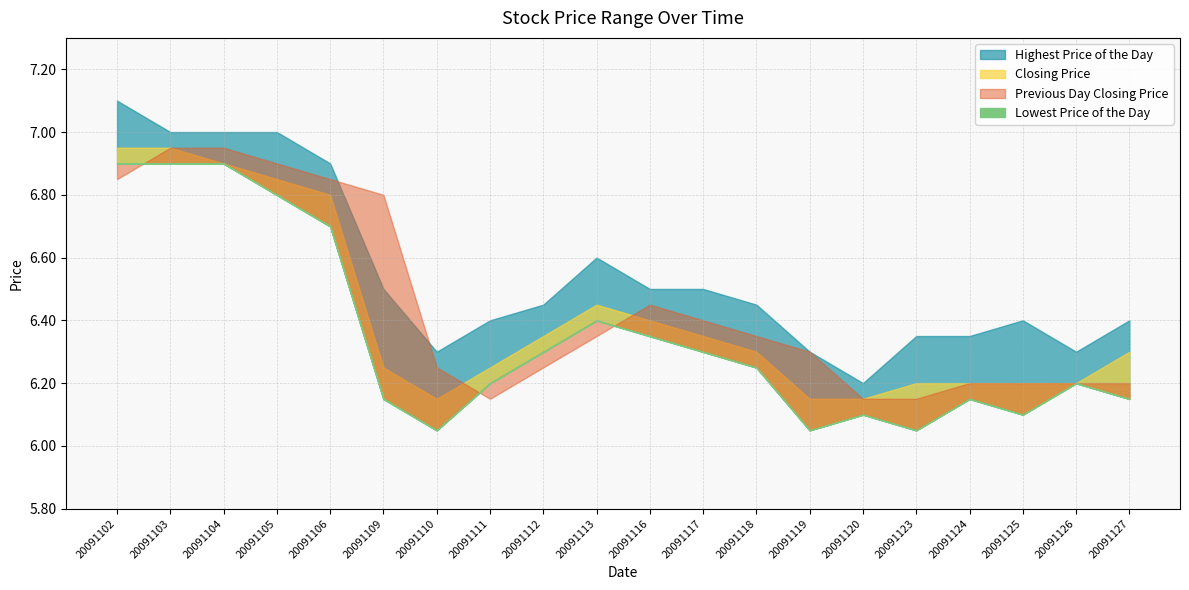

Reading right to left, transcribe all the data shown in this chart.

Lowest Price of the Day: 20091127=6.2	20091126=6.2	20091125=6.1	20091124=6.2	20091123=6.0	20091120=6.1	20091119=6.0	20091118=6.2	20091117=6.3	20091116=6.3	20091113=6.4	20091112=6.3	20091111=6.2	20091110=6.0	20091109=6.2	20091106=6.7	20091105=6.8	20091104=6.9	20091103=6.9	20091102=6.9
Highest Price of the Day: 20091127=6.4	20091126=6.3	20091125=6.4	20091124=6.3	20091123=6.3	20091120=6.2	20091119=6.3	20091118=6.5	20091117=6.5	20091116=6.5	20091113=6.6	20091112=6.5	20091111=6.4	20091110=6.3	20091109=6.5	20091106=6.9	20091105=7.0	20091104=7.0	20091103=7.0	20091102=7.1
Closing Price: 20091127=6.3	20091126=6.2	20091125=6.2	20091124=6.2	20091123=6.2	20091120=6.2	20091119=6.2	20091118=6.3	20091117=6.3	20091116=6.4	20091113=6.5	20091112=6.3	20091111=6.2	20091110=6.2	20091109=6.2	20091106=6.8	20091105=6.8	20091104=6.9	20091103=7.0	20091102=7.0
Previous Day Closing Price: 20091127=6.2	20091126=6.2	20091125=6.2	20091124=6.2	20091123=6.2	20091120=6.2	20091119=6.3	20091118=6.3	20091117=6.4	20091116=6.5	20091113=6.3	20091112=6.2	20091111=6.2	20091110=6.2	20091109=6.8	20091106=6.8	20091105=6.9	20091104=7.0	20091103=7.0	20091102=6.8